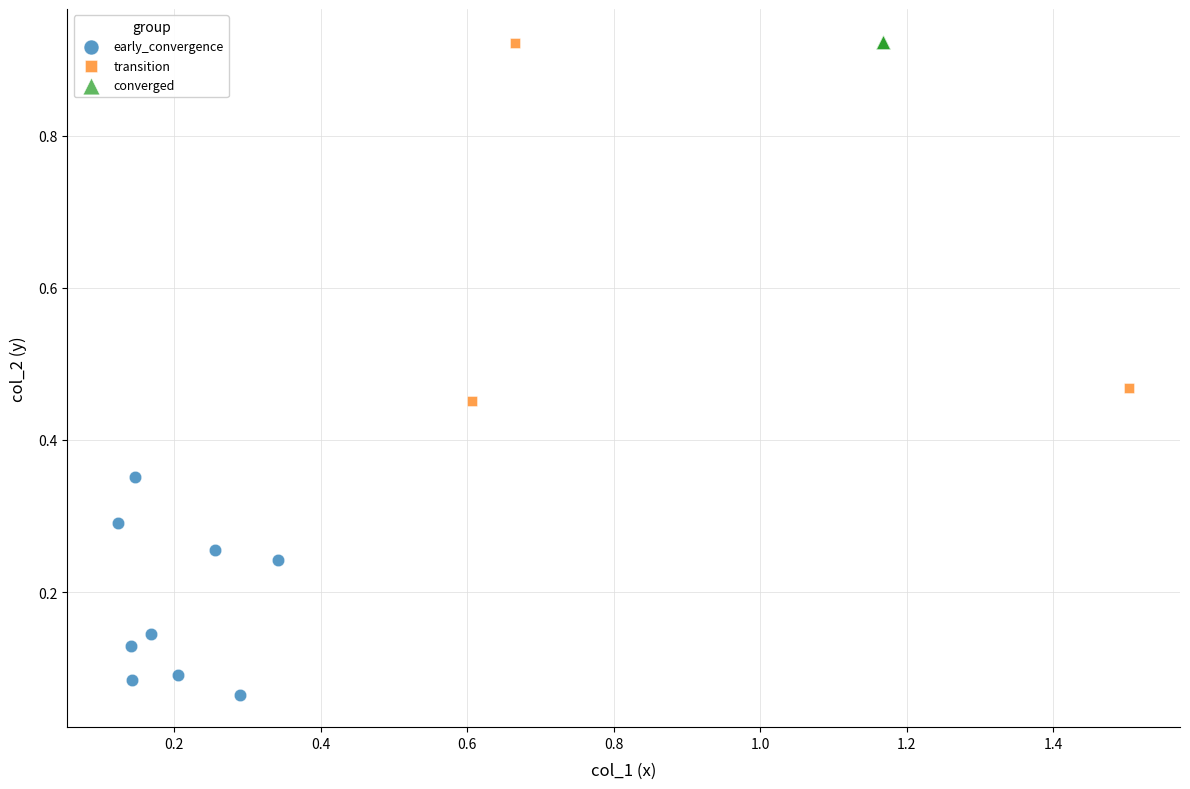

Which series has the widest spread of Y values?

transition